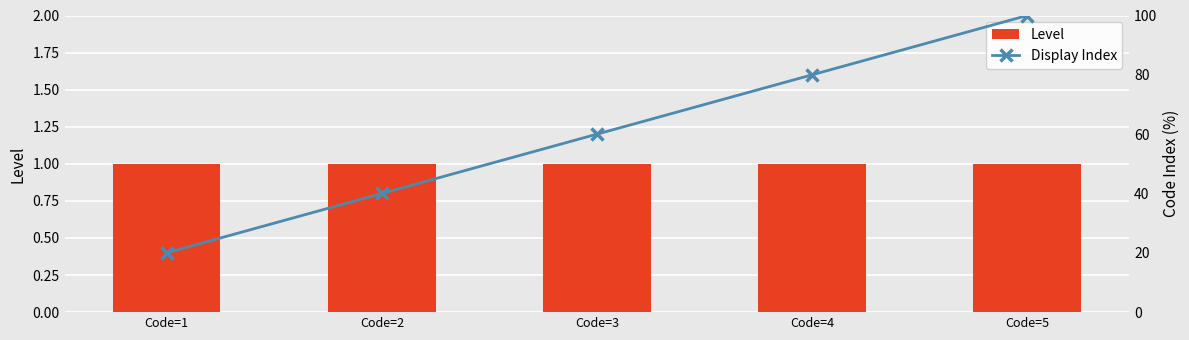

Count the number of categories in the chart.

5